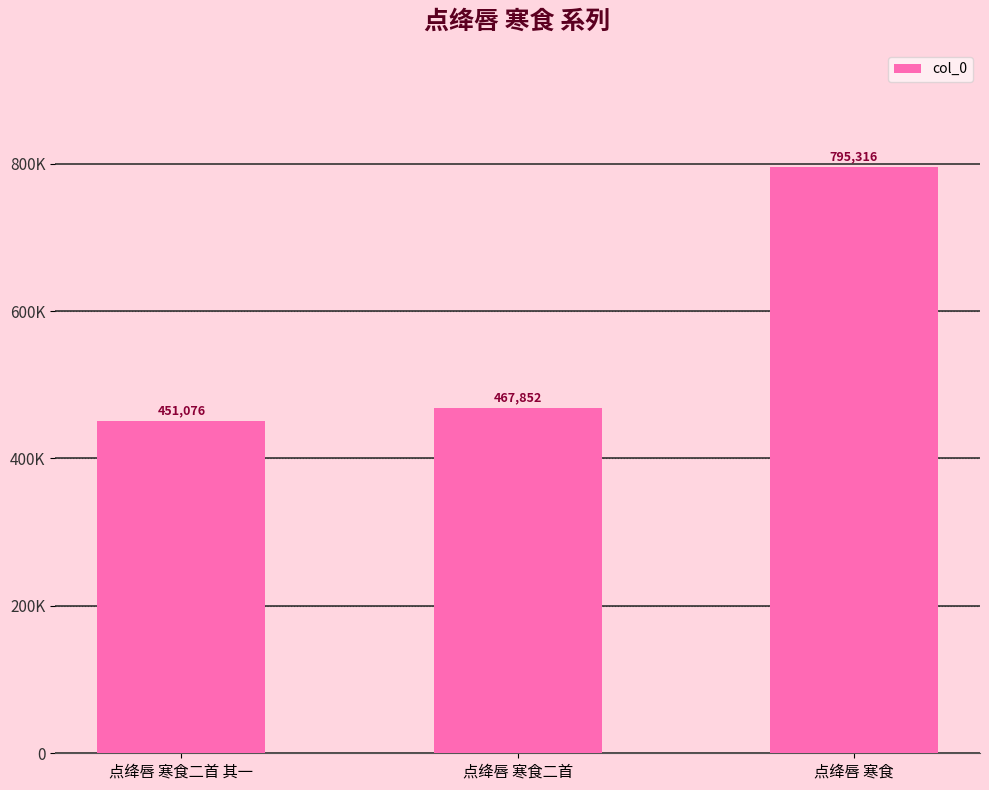

Are the bars horizontal?

No